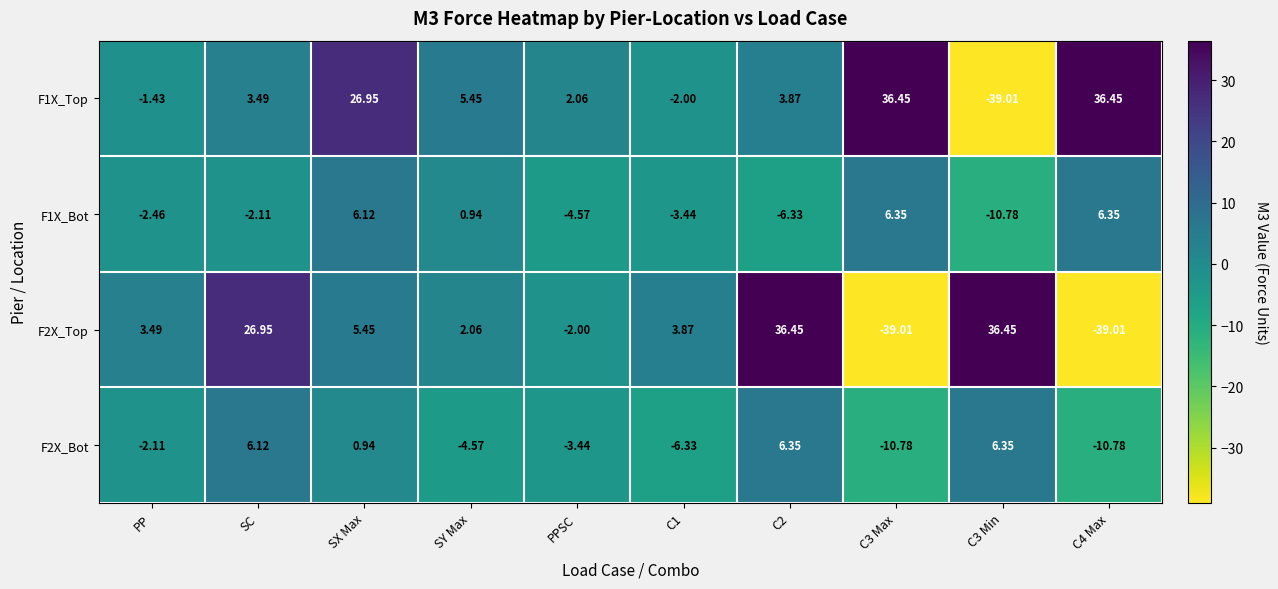

Where is F2X_Bot nearest to the value -2?

PP